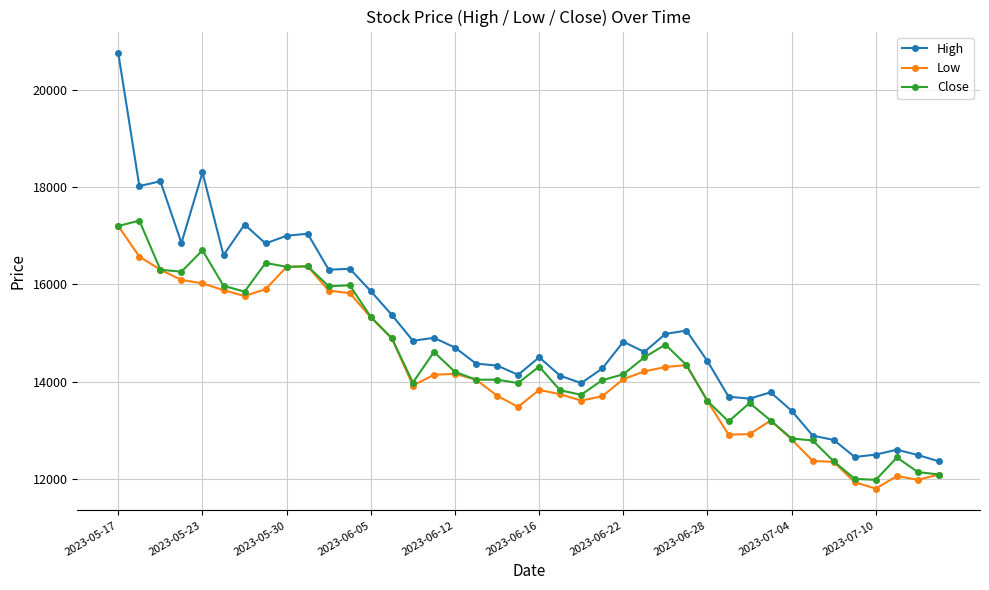

Which series has the widest spread of values?

High